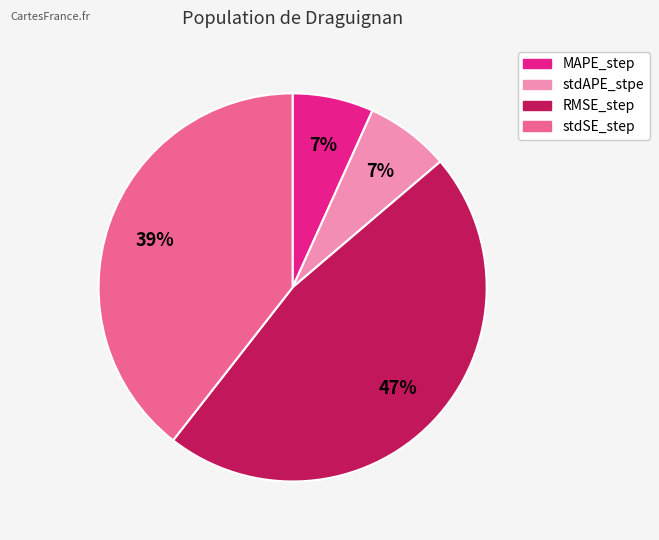

To the nearest percent, what is the combined percentage of stdSE_step and RMSE_step?

86%